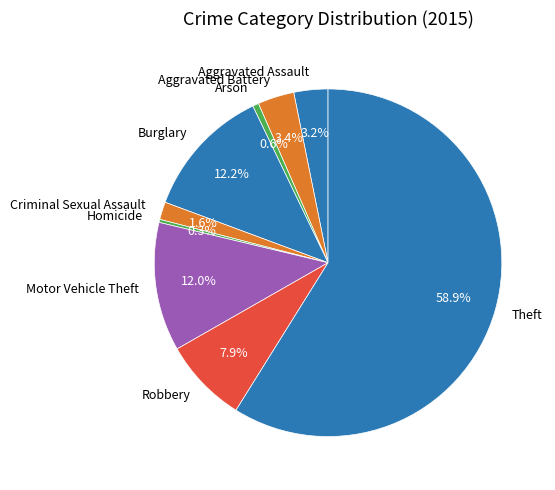

To the nearest percent, what portion does Aggravated Assault represent?

3%